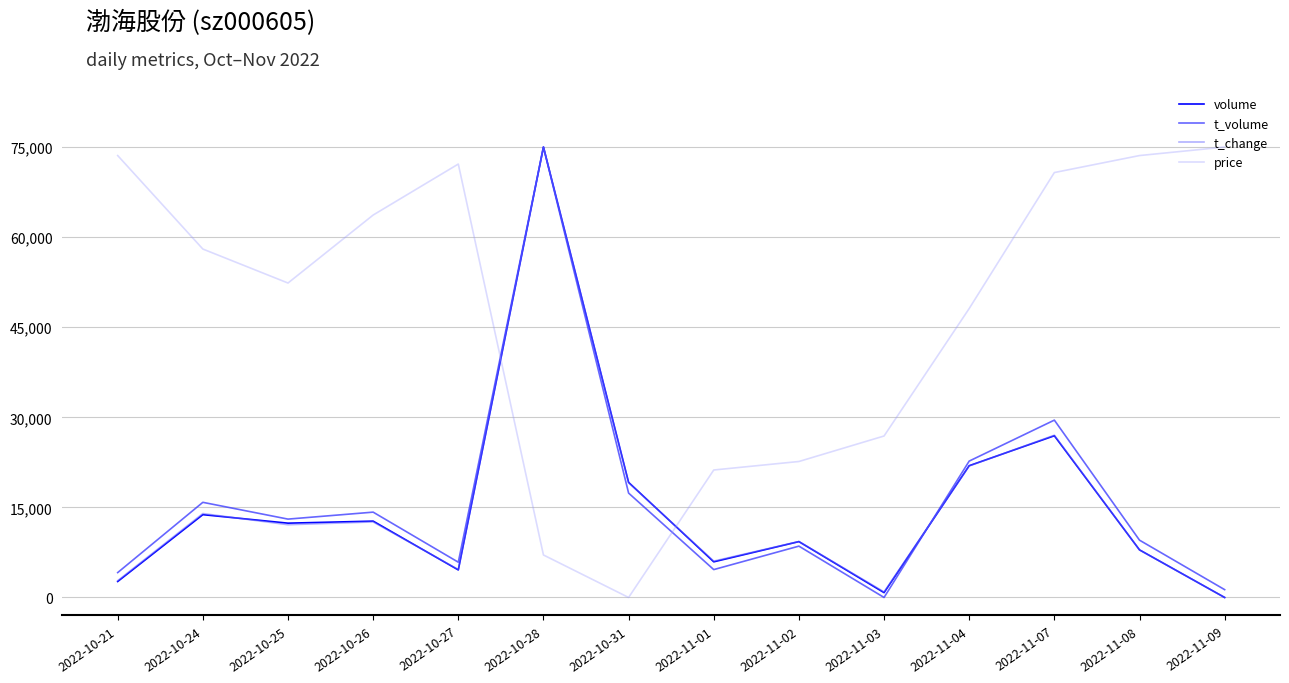

True or false: volume and price intersect in this chart.

True